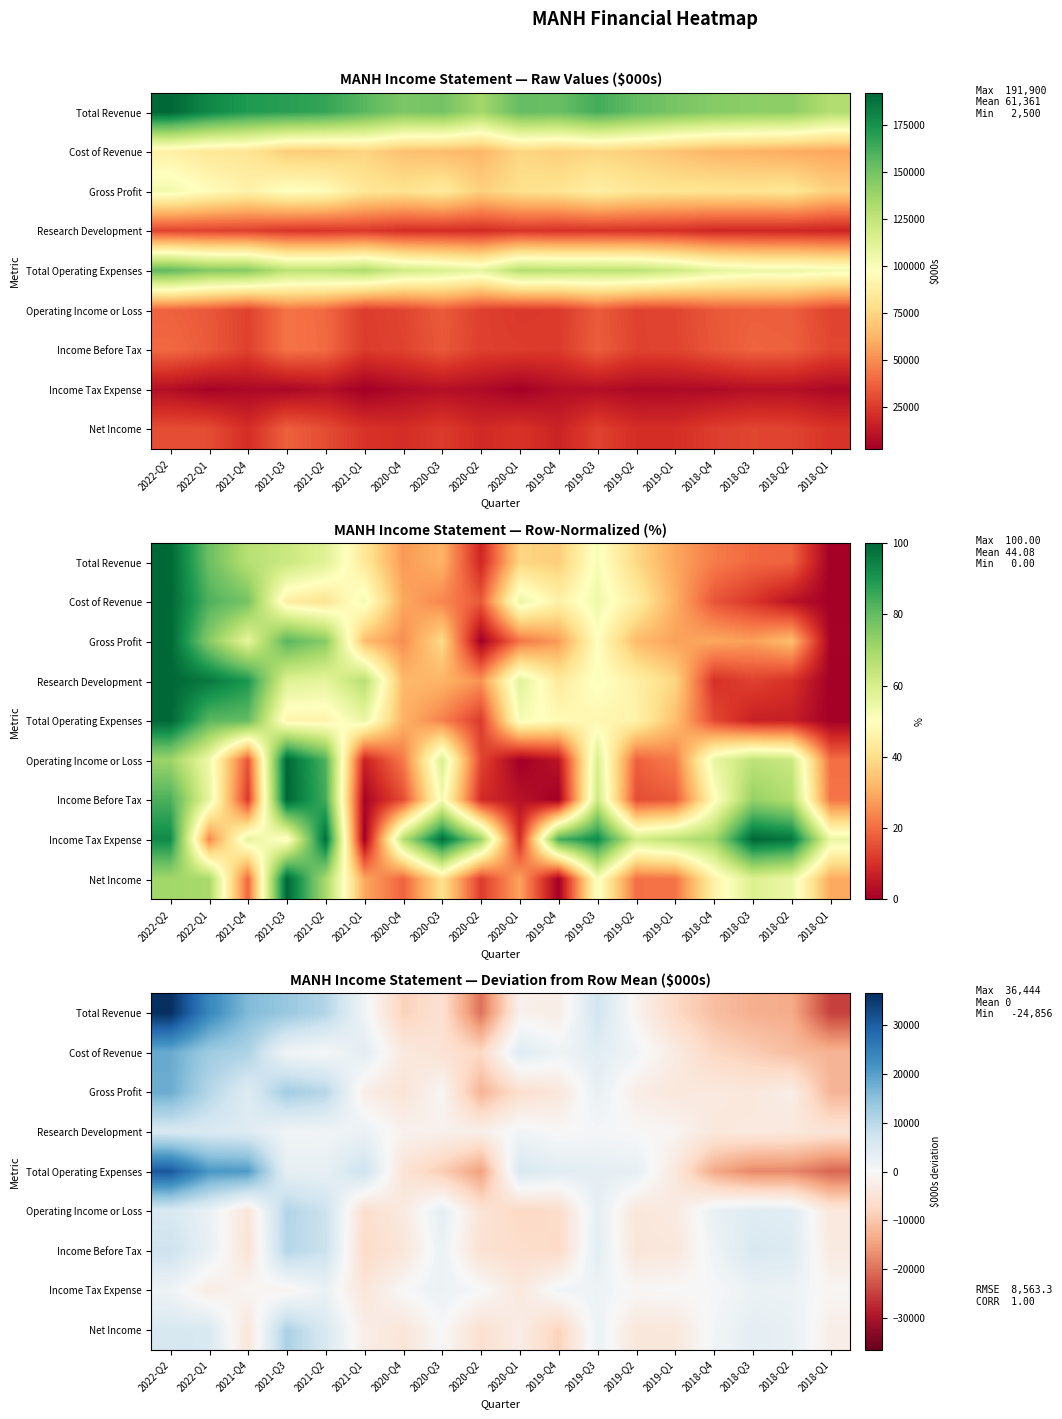

Count the number of data series in this chart.

9